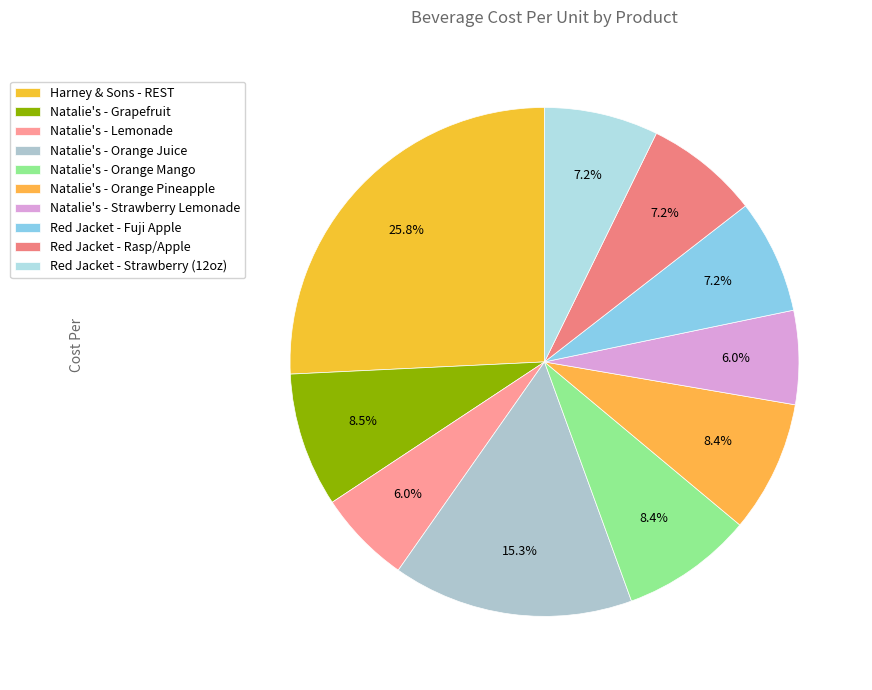

Rank the categories by value from lowest to highest.

Natalie's - Lemonade, Natalie's - Strawberry Lemonade, Red Jacket - Fuji Apple, Red Jacket - Rasp/Apple, Red Jacket - Strawberry (12oz), Natalie's - Orange Mango, Natalie's - Orange Pineapple, Natalie's - Grapefruit, Natalie's - Orange Juice, Harney & Sons - REST